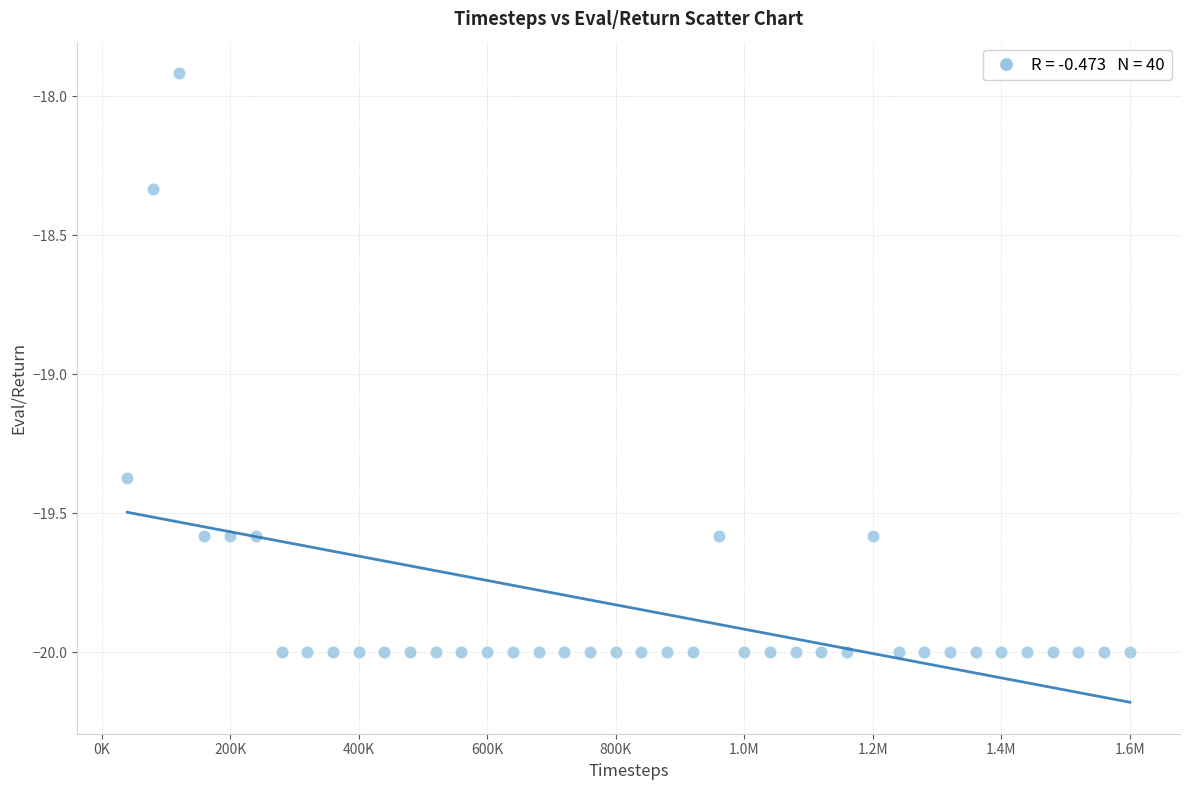

What is the range of Y values (max minus min)?

2.1